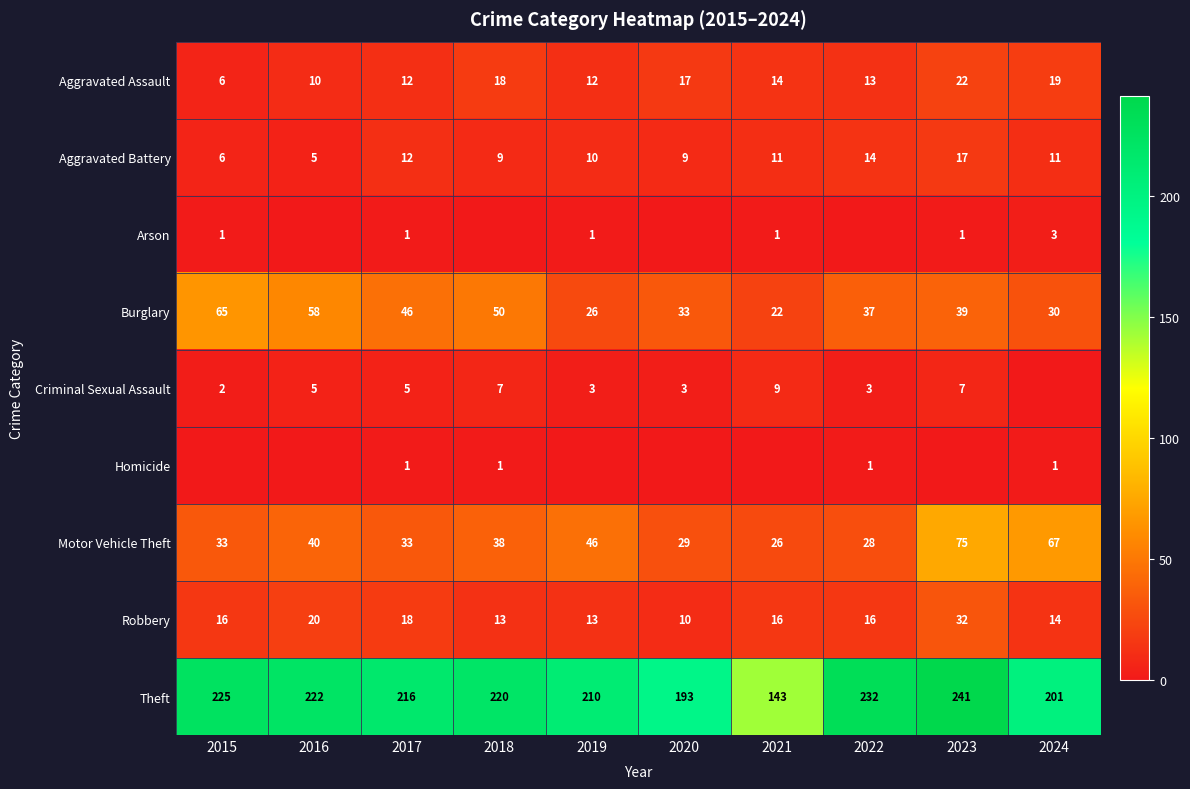

What is the average value of the Aggravated Battery series?

10